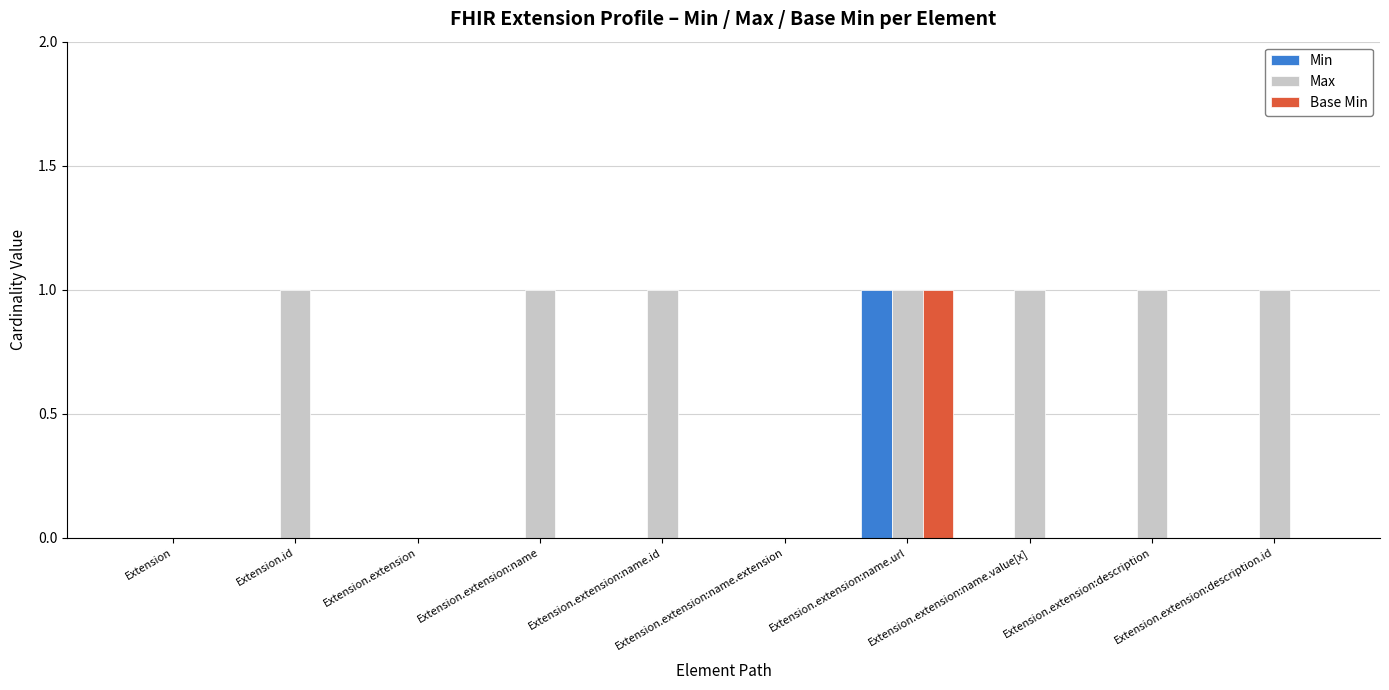

Which category has the highest value in the Min series?

Extension.extension:name.url